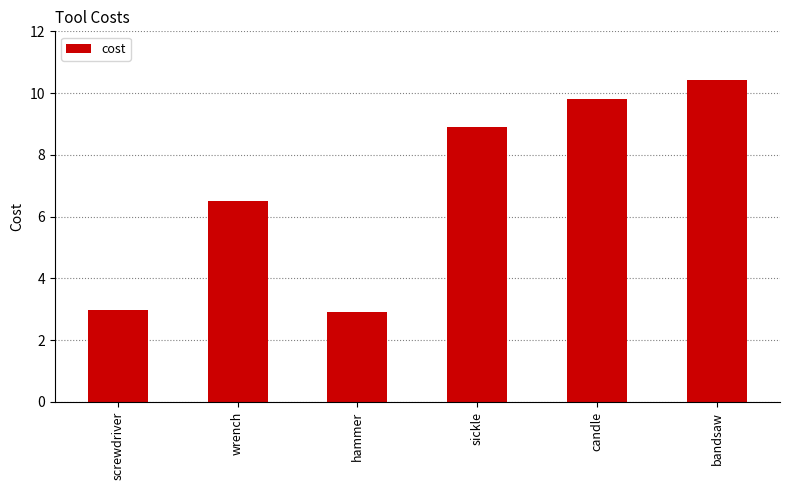

At which label is the value closest to 6?

wrench